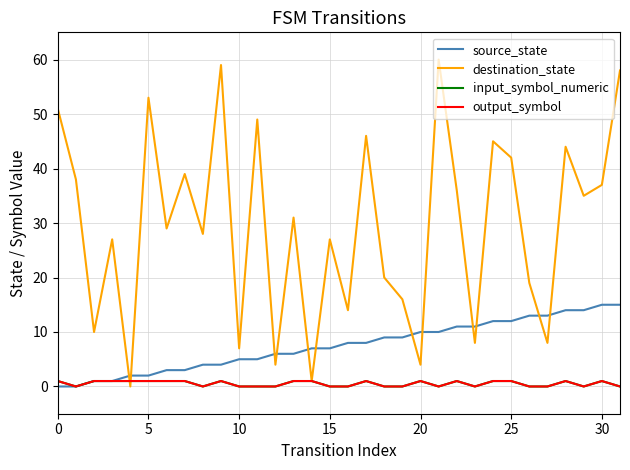

Which series has the largest range (max minus min)?

destination_state